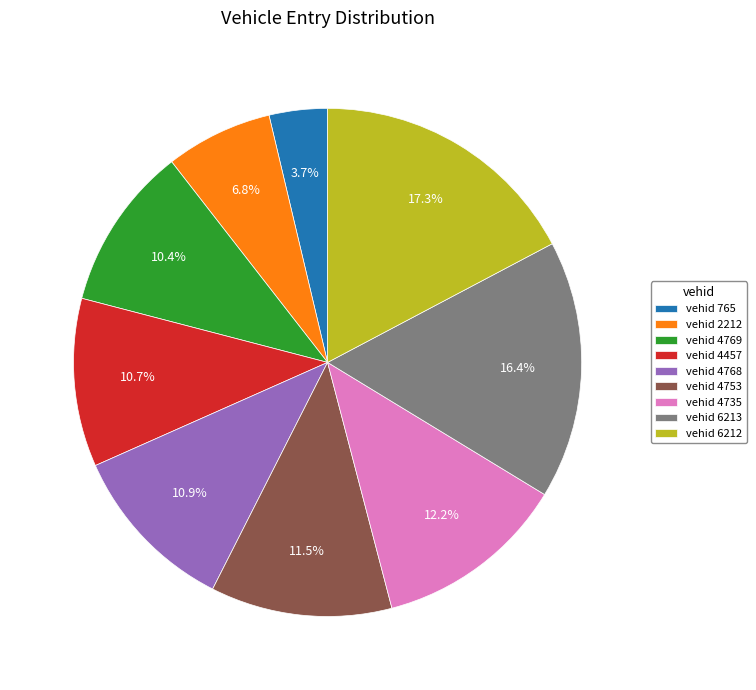

Does vehid 4457 account for over 50% of the chart?

No